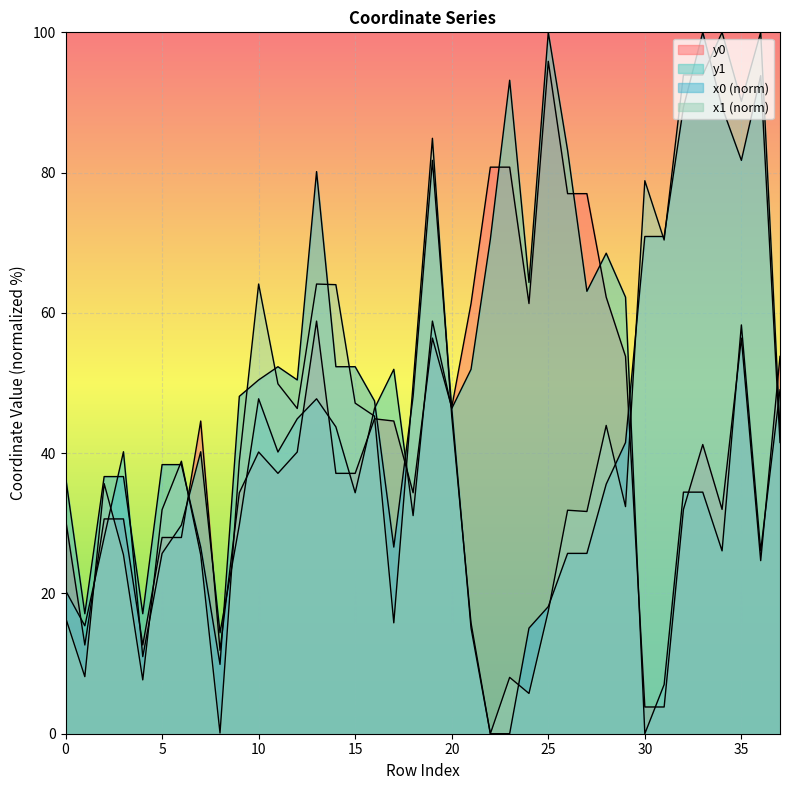

What is the sum of the y1 values at 10 and 22?

118.3